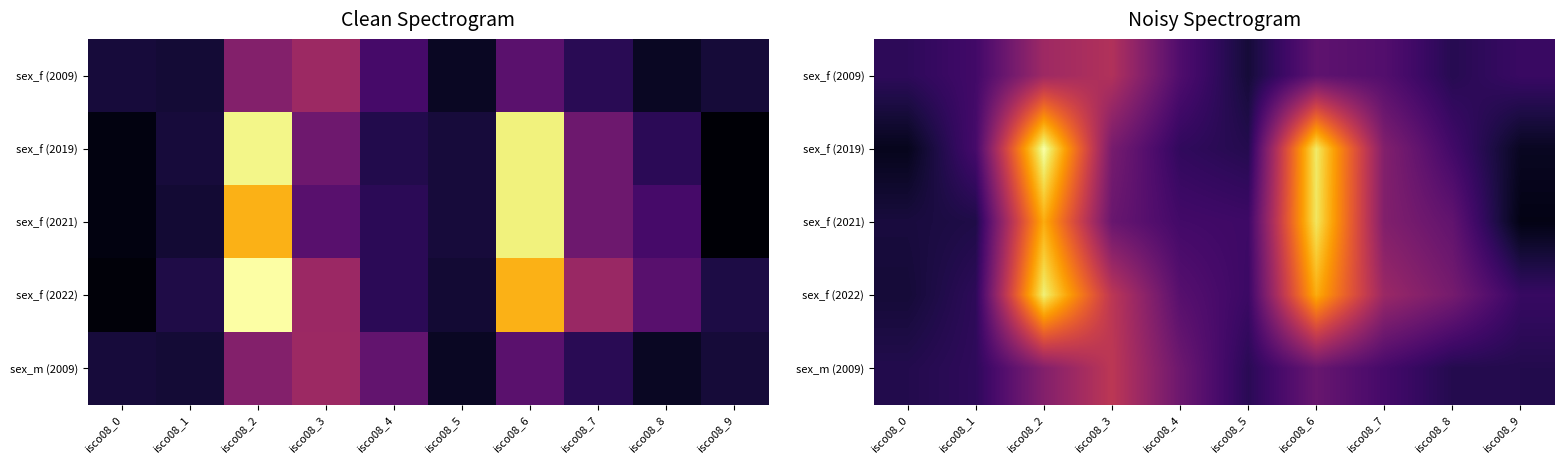

What is the average value of the sex_f (2021) series?

70.4